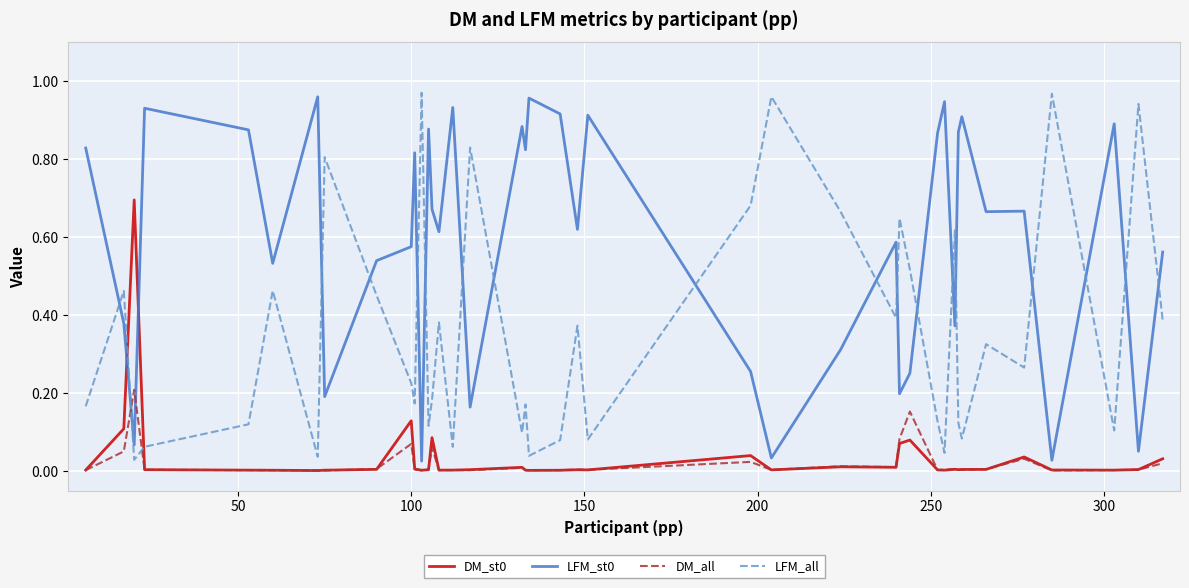

True or false: LFM_all and LFM_st0 intersect in this chart.

True